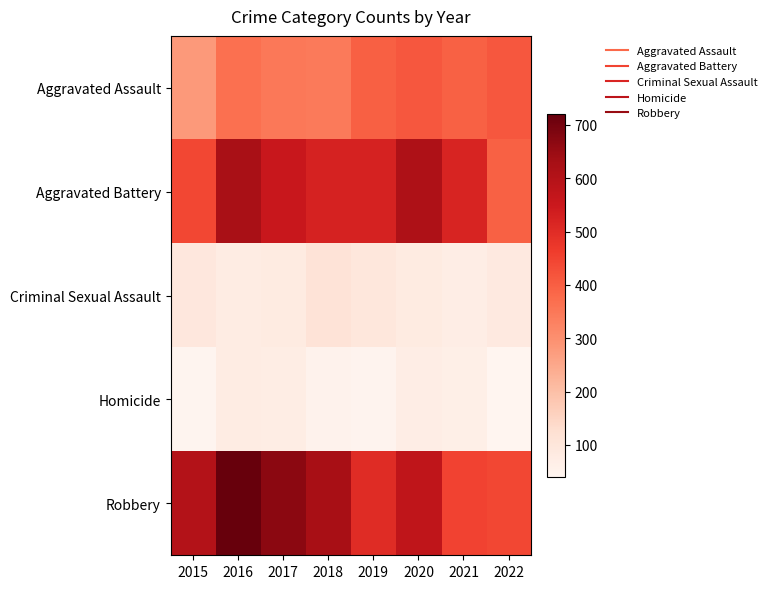

What is the spread (max minus min) of values at 2016?

645